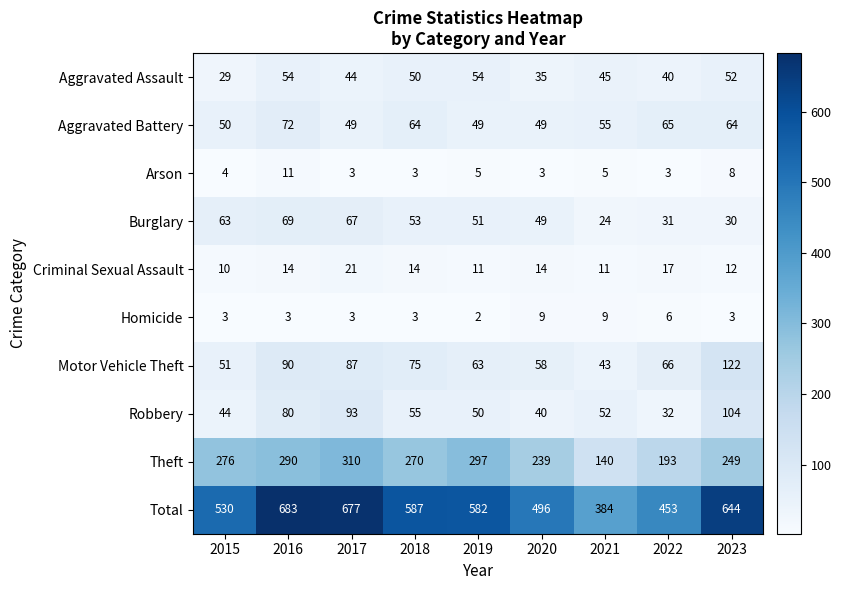

What is the average value of the Total series?

560